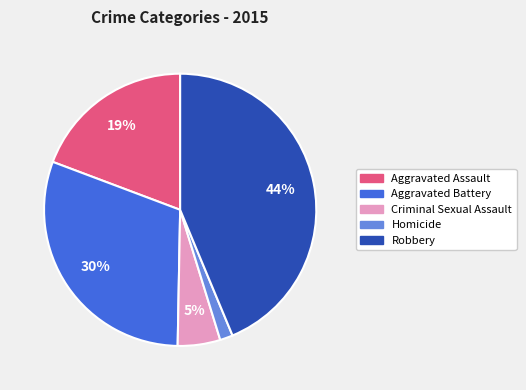

Does Robbery account for over 50% of the chart?

No